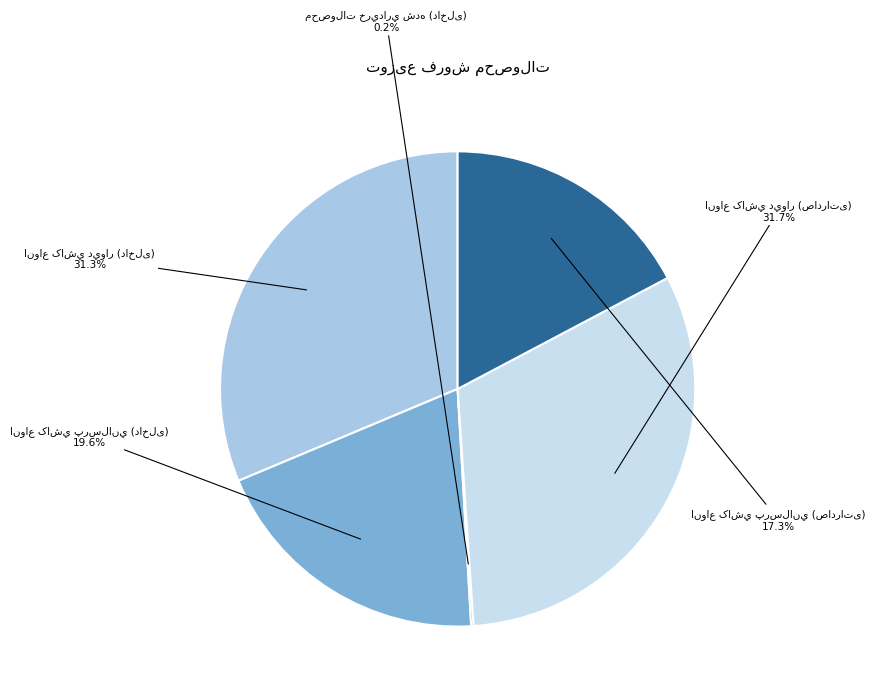

Does any single category account for the majority?

No